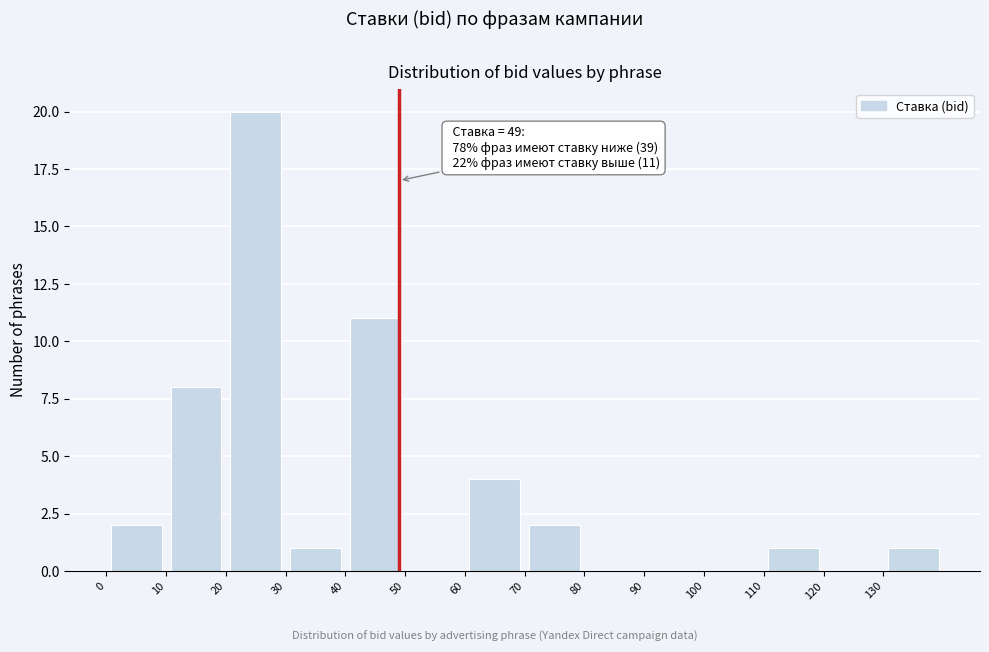

Which range on the x-axis has the tallest bar?

20 to 30